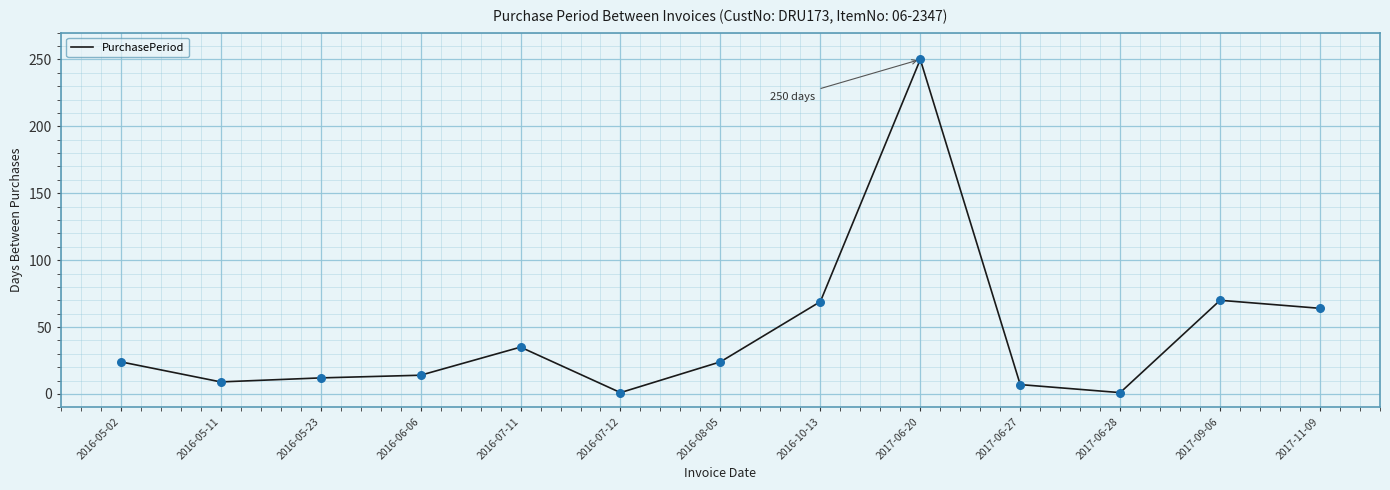

What is the ratio of the value at 2016-05-02 to the value at 2017-06-28?

24.0